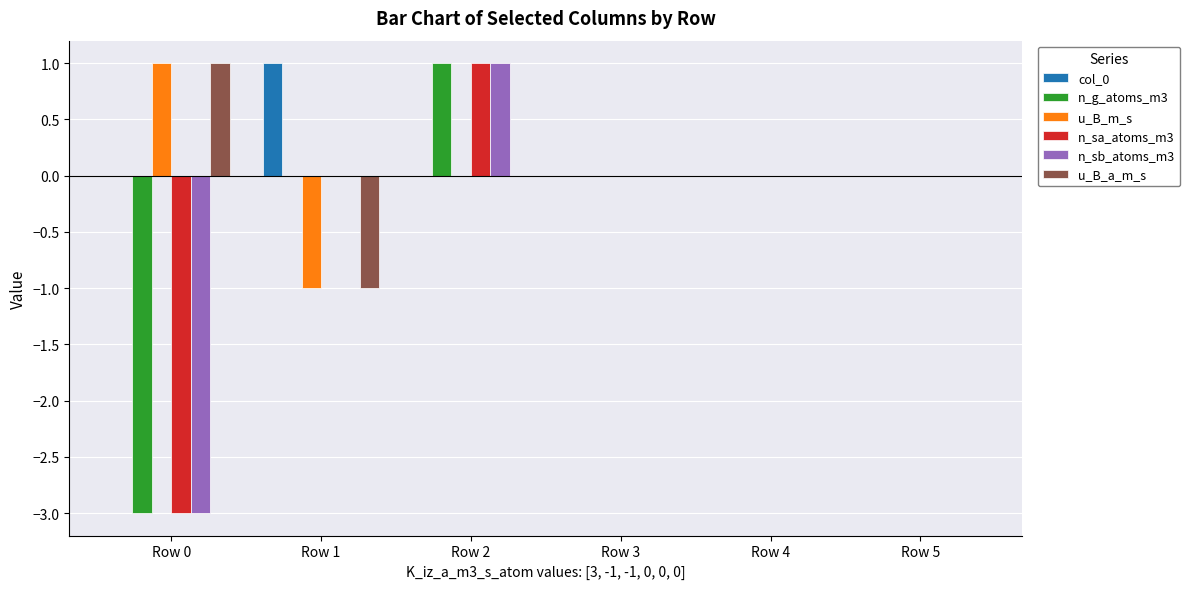

What is the sum of the n_sa_atoms_m3 values at Row 4 and Row 0?

-3